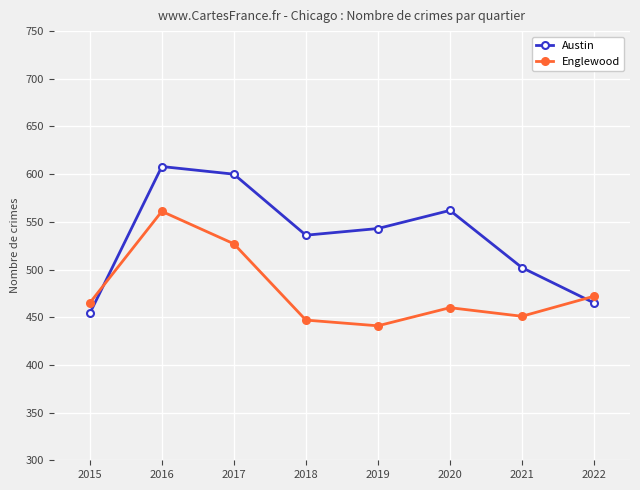

What is the approximate value of Englewood at 2021, to the nearest 10?

450